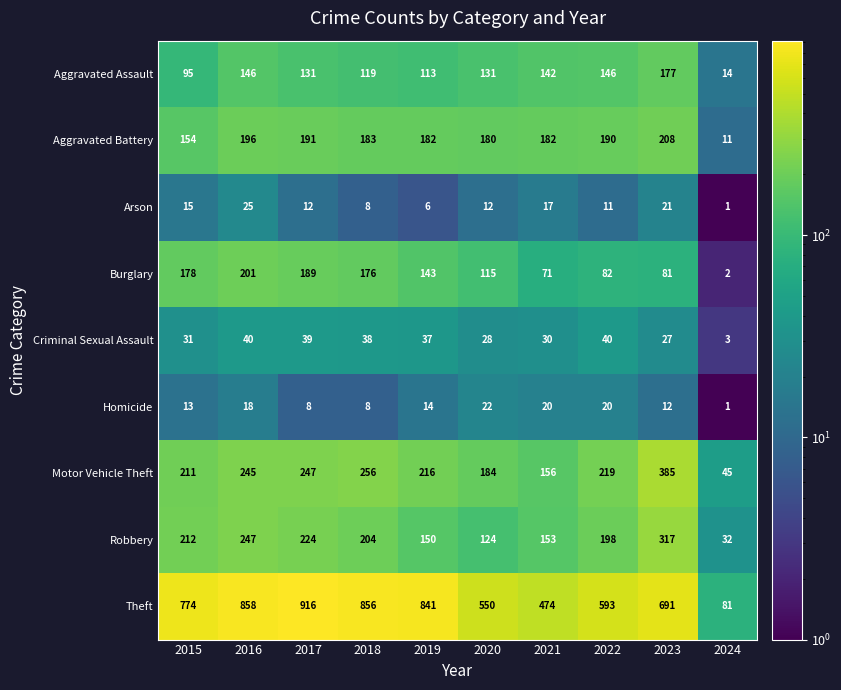

What is the greatest value displayed?

916